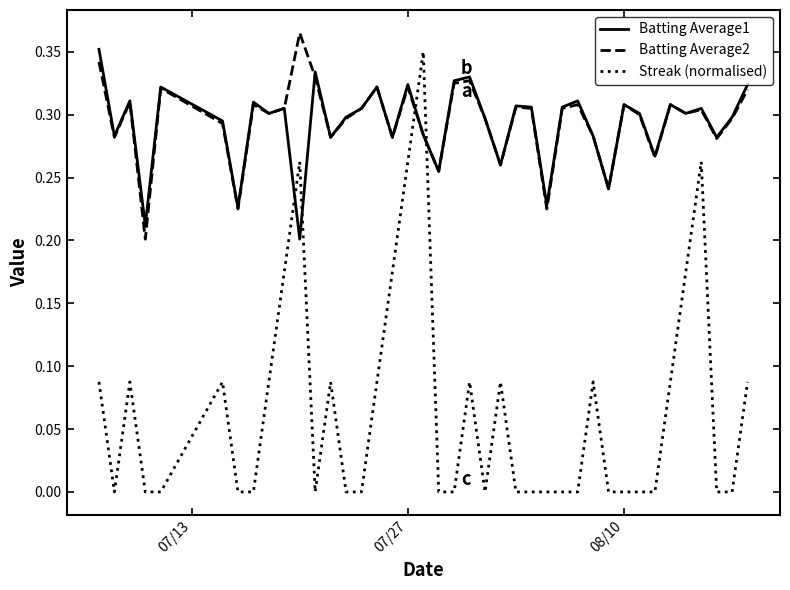

How many times do Streak (normalised) and Batting Average2 cross each other?

2